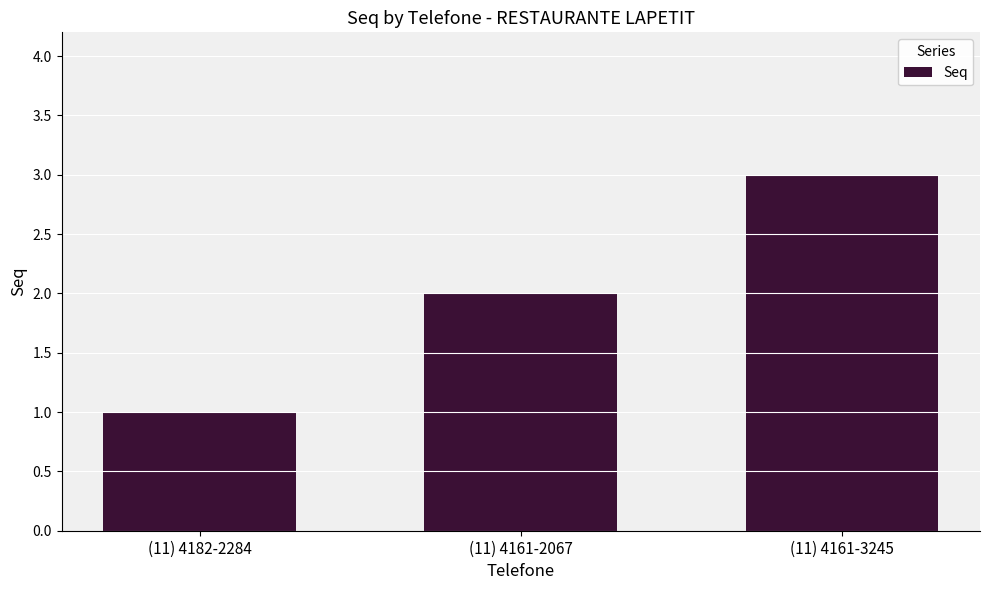

Is it true that the value at (11) 4161-2067 is 3?

False